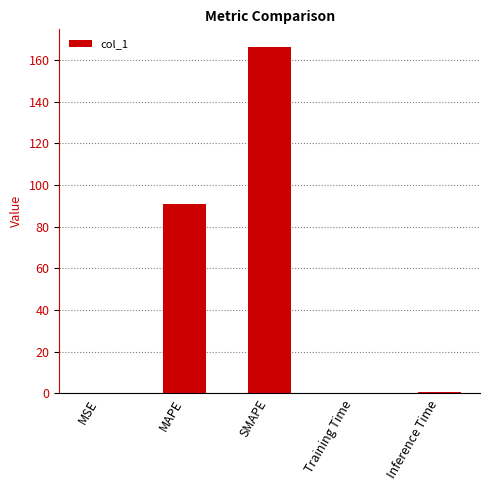

Are the bars horizontal?

No